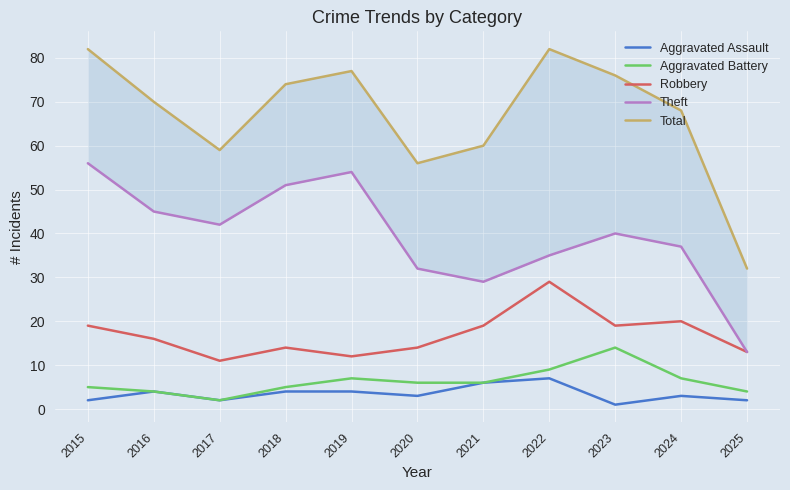

What is the difference between the Robbery values at 2017 and 2016?

5